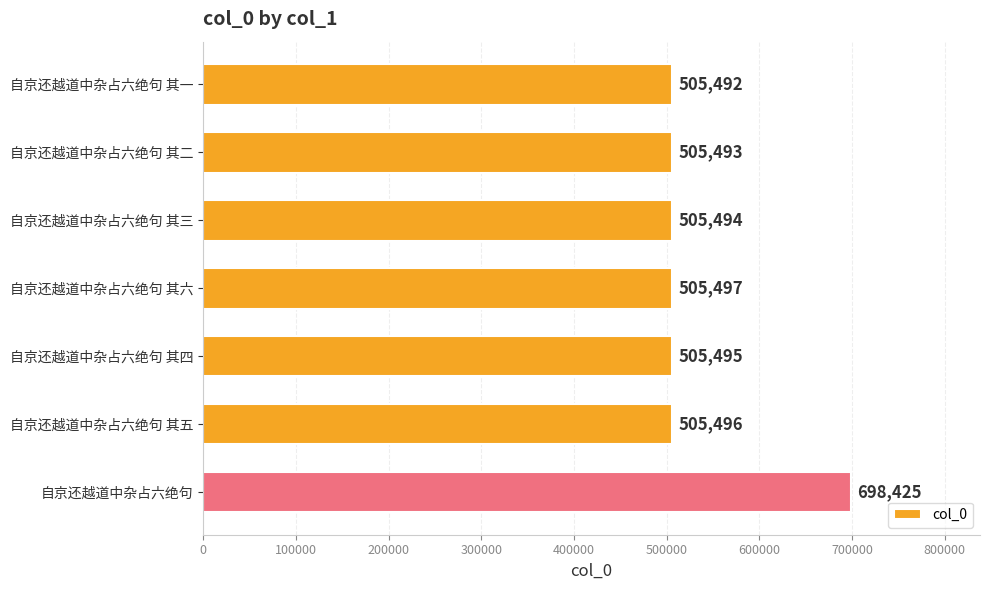

What is the ratio of the value at 自京还越道中杂占六绝句 其四 to the value at 自京还越道中杂占六绝句 其一?

1.0